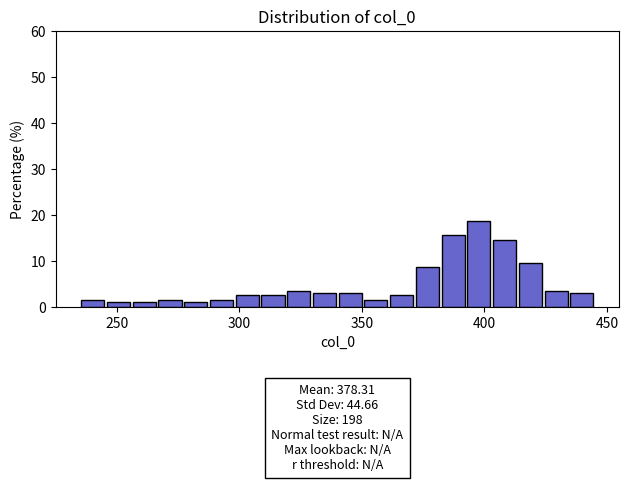

Read against the x-axis, roughly where is the centre of the tallest bar?

400